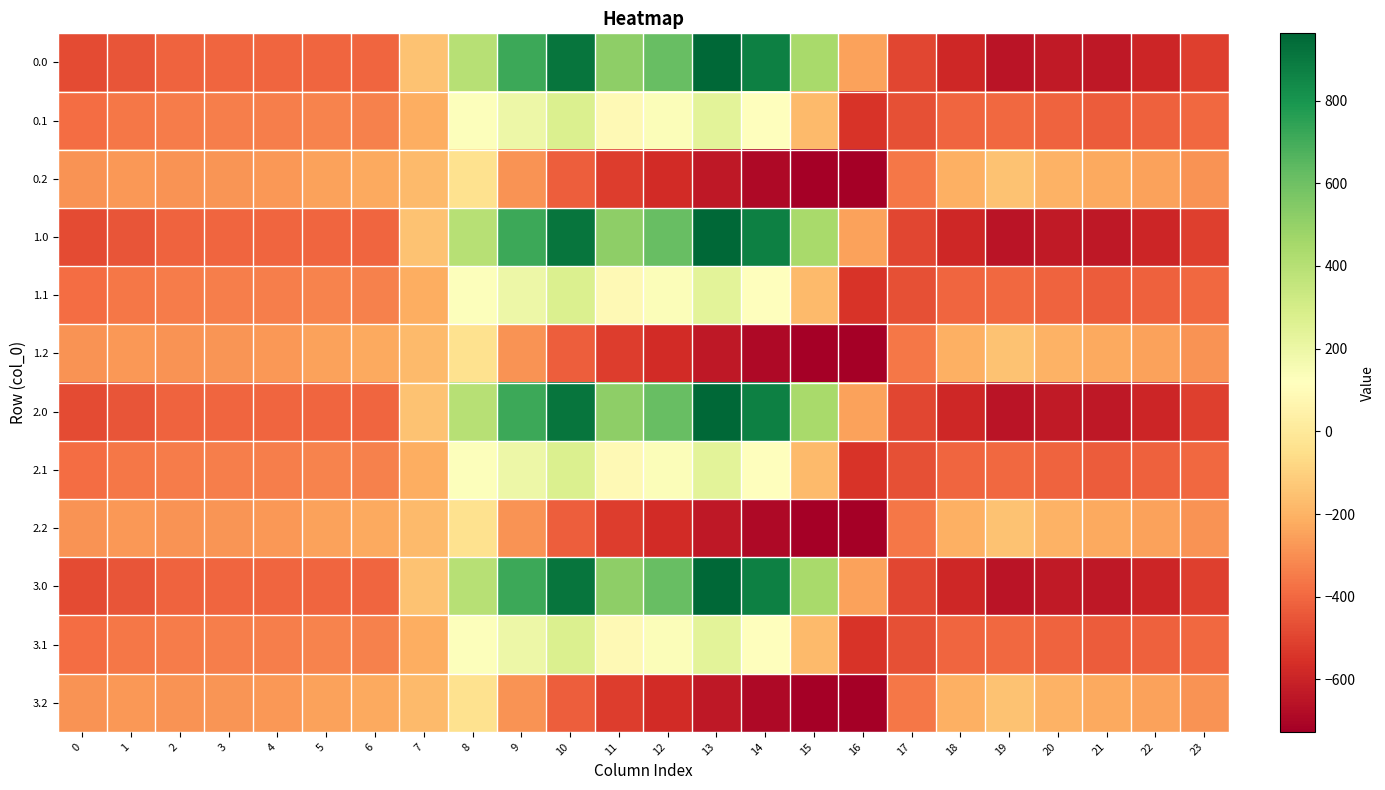

Between 14 and 3, which is larger?

14